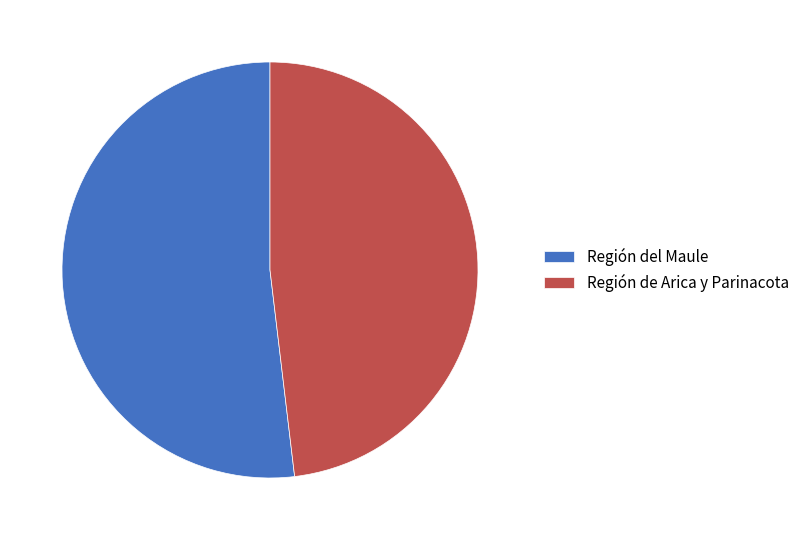

Does any single category account for the majority?

Yes